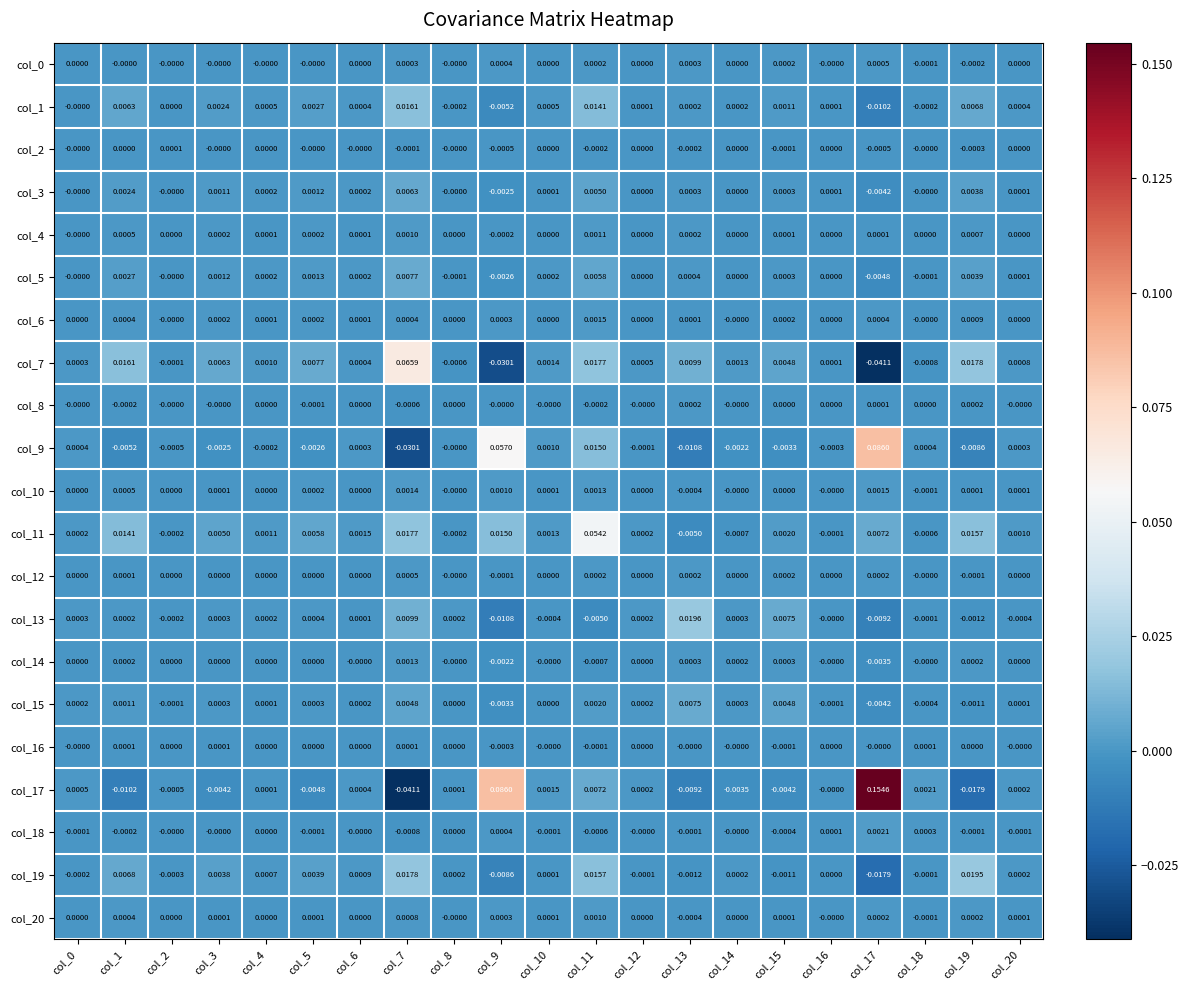

How many series are shown in this chart?

21